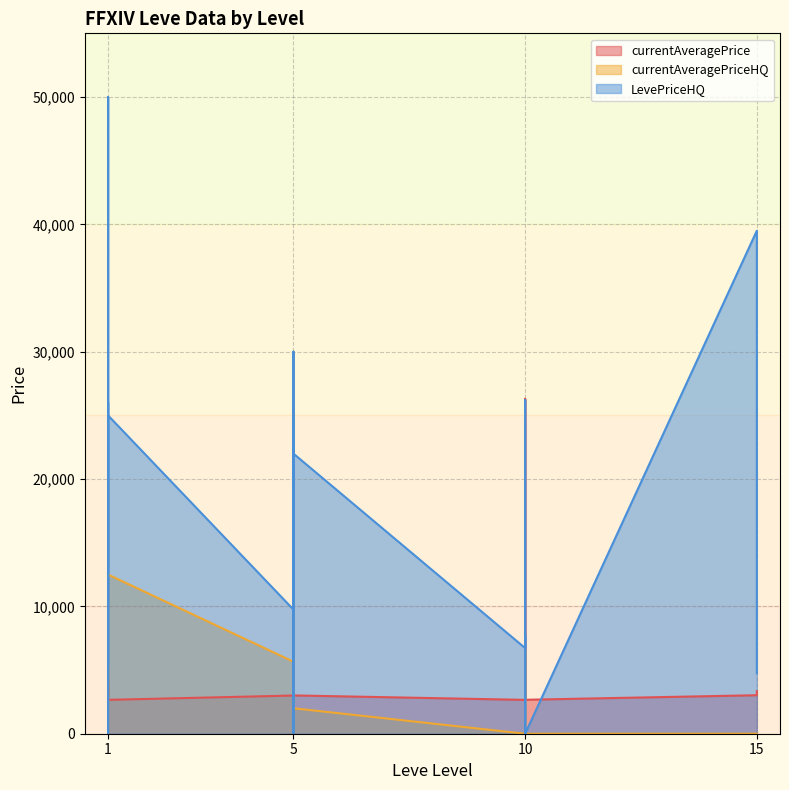

How many data points does each series have?

20